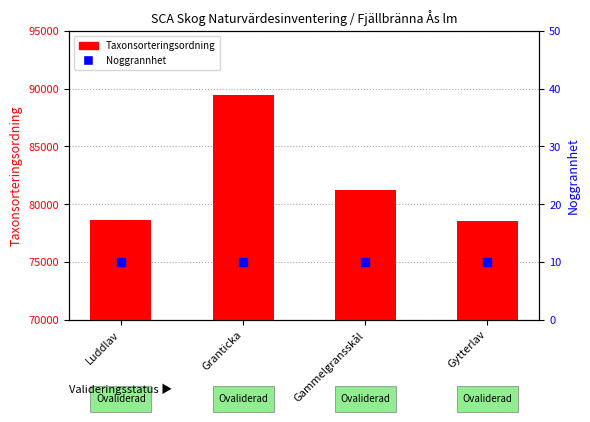

What is the total value across all series at Gammelgransskål?

81246